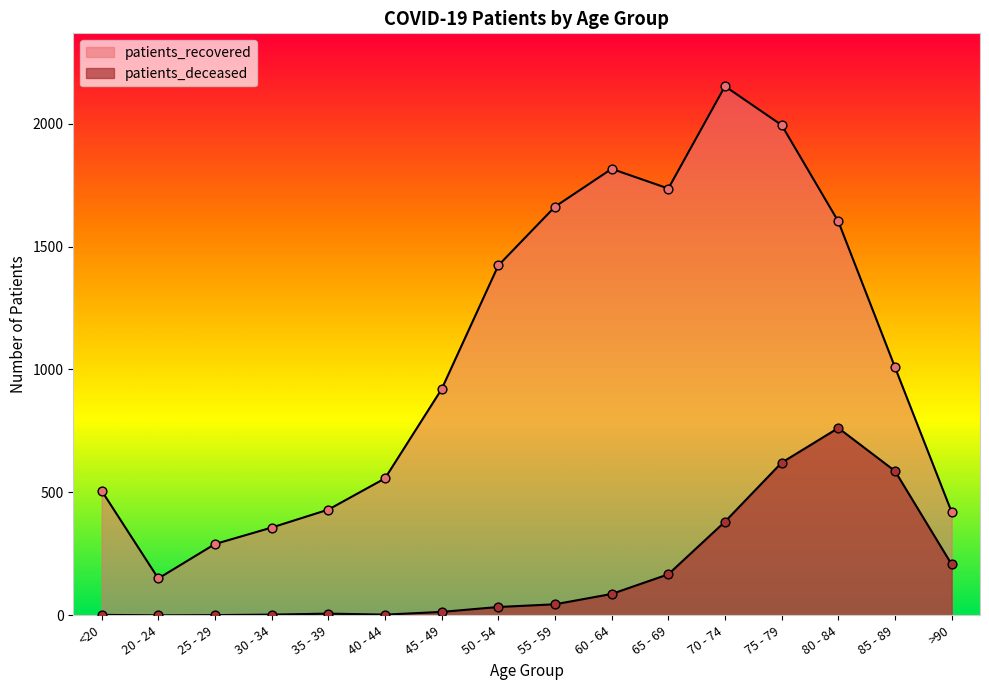

Is the value of patients_recovered at 25 - 29 greater than the value of patients_deceased at 50 - 54?

Yes